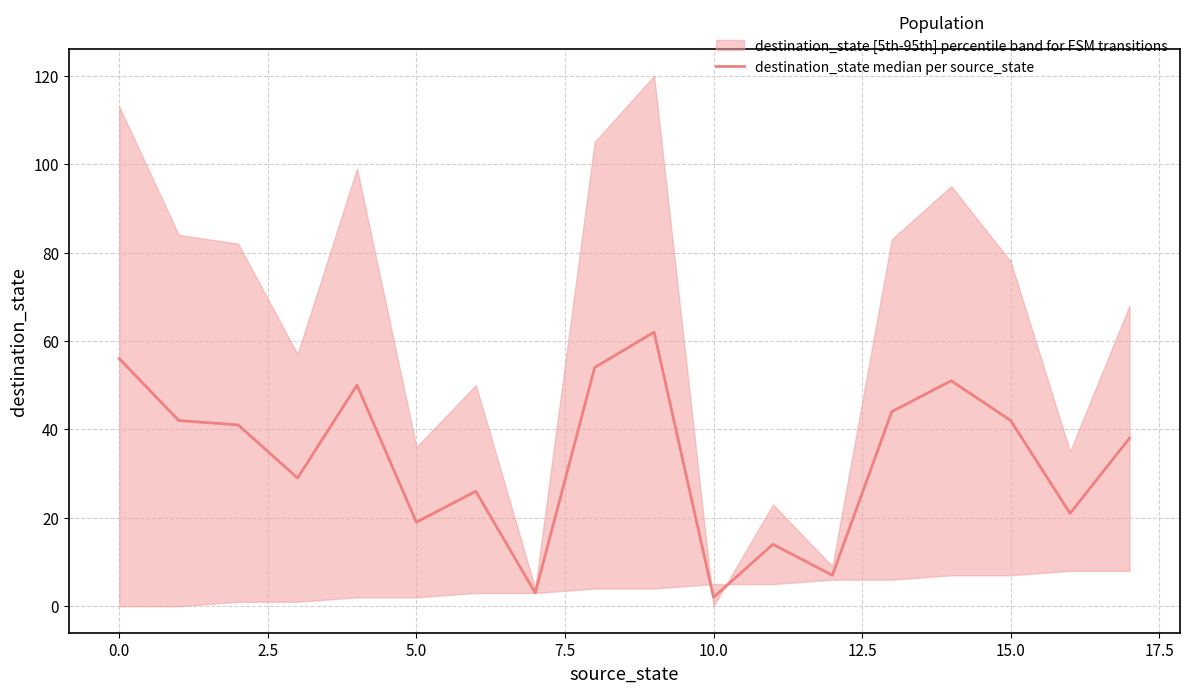

How many categories are shown in the chart?

18